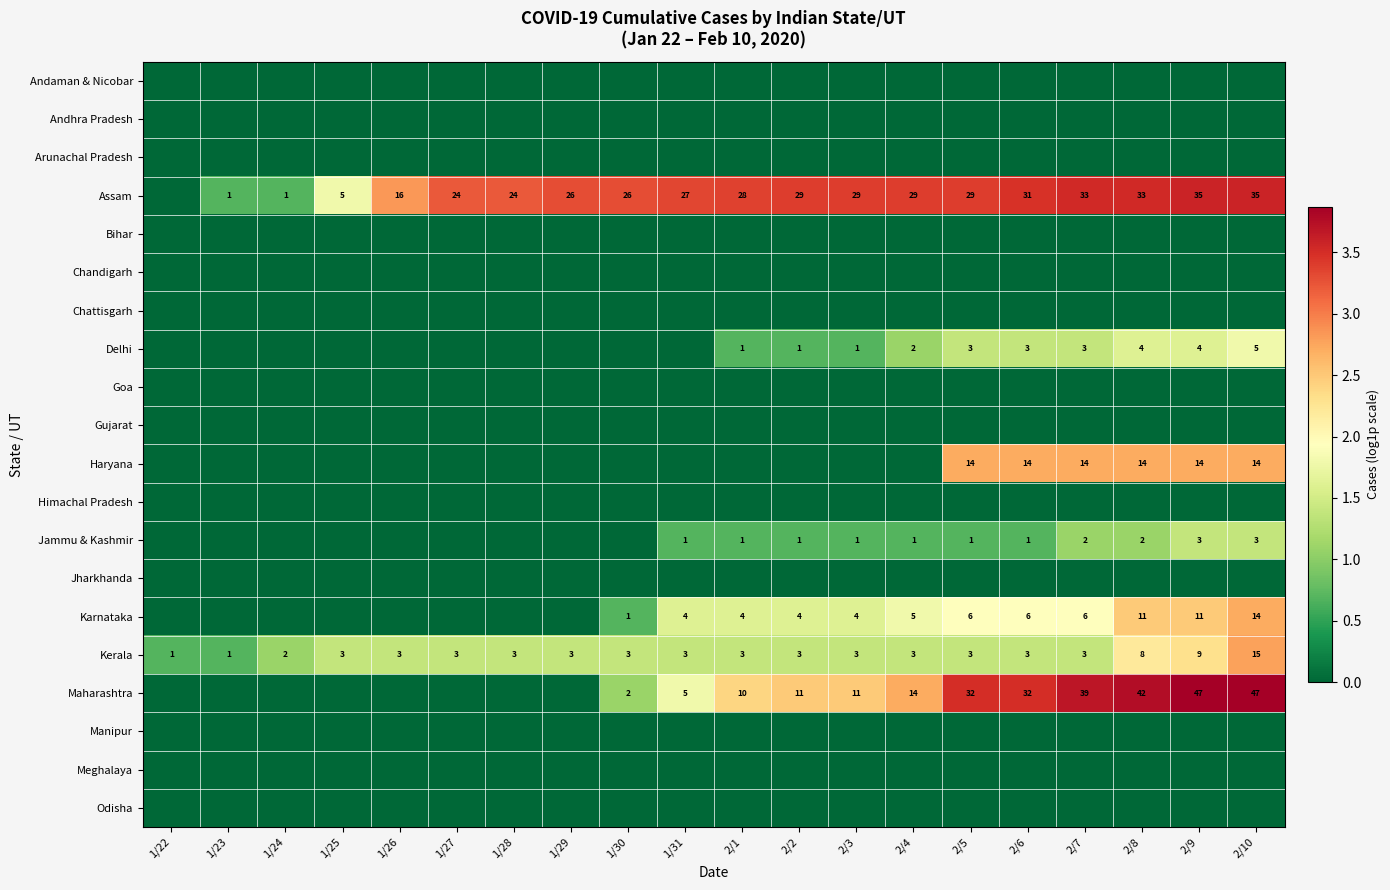

At which label does Kerala reach its peak?

2/10